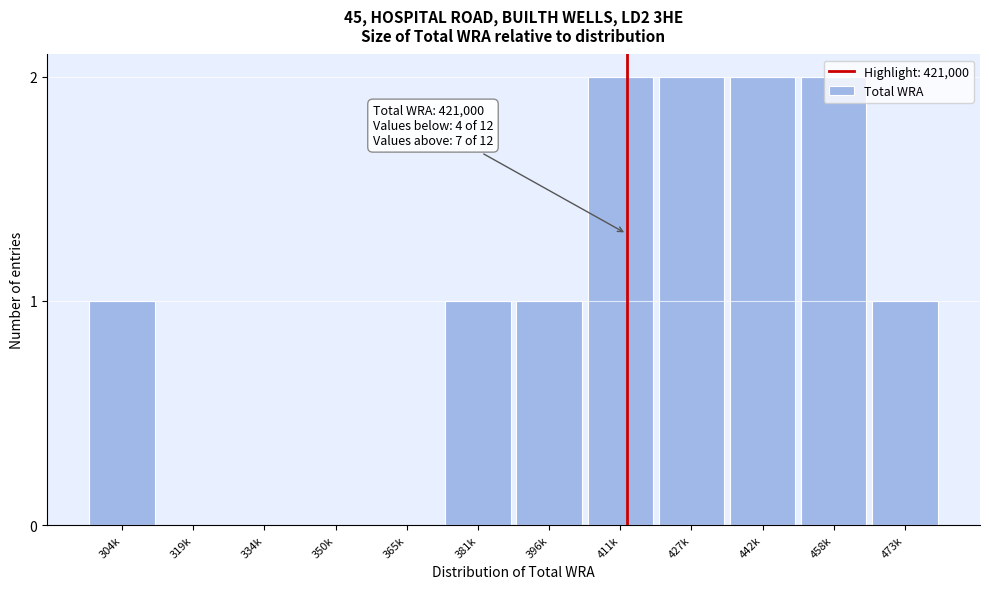

True or false: the data shows 1 at 396k.

True